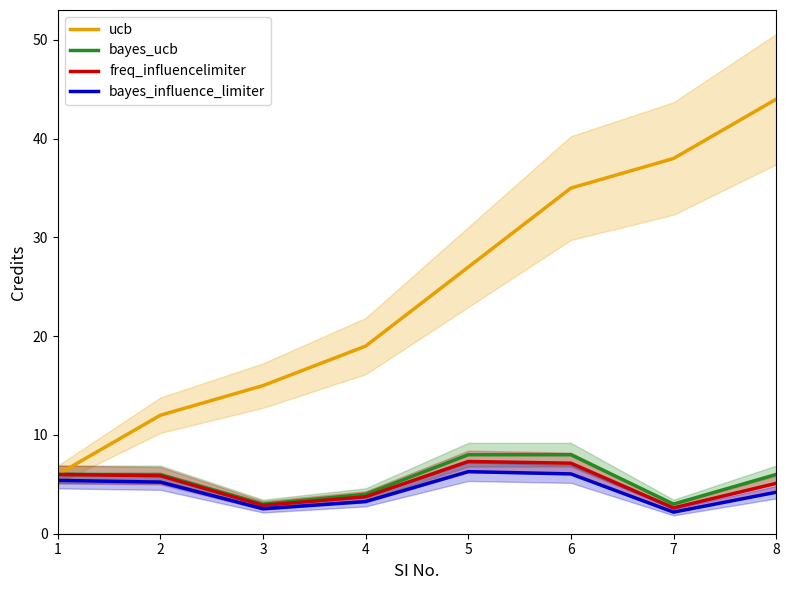

What is the minimum value shown in the chart?

2.2